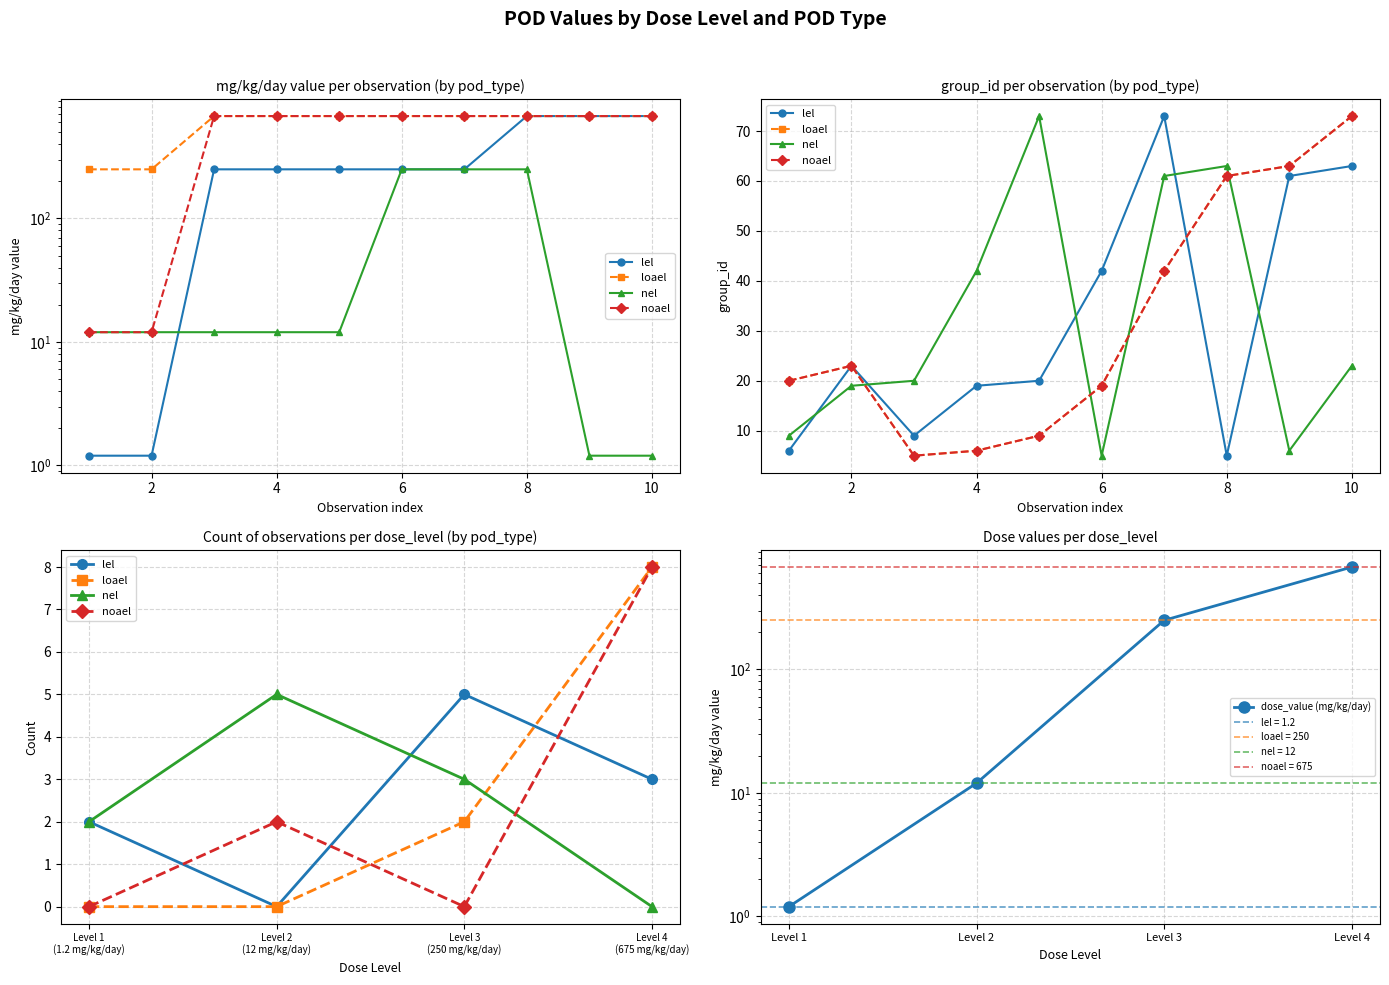

Reading left to right, extract all data points from this chart.

lel: 2.0	0.0	5.0	3.0
loael: 0.0	0.0	2.0	8.0
nel: 2.0	5.0	3.0	0.0
noael: 0.0	2.0	0.0	8.0
dose_value (mg/kg/day): 1.2	12.0	250.0	675.0